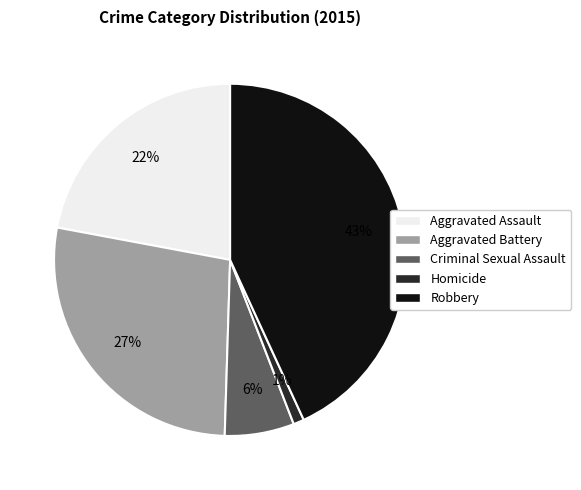

Do Robbery and Homicide together represent more than half of the pie?

No